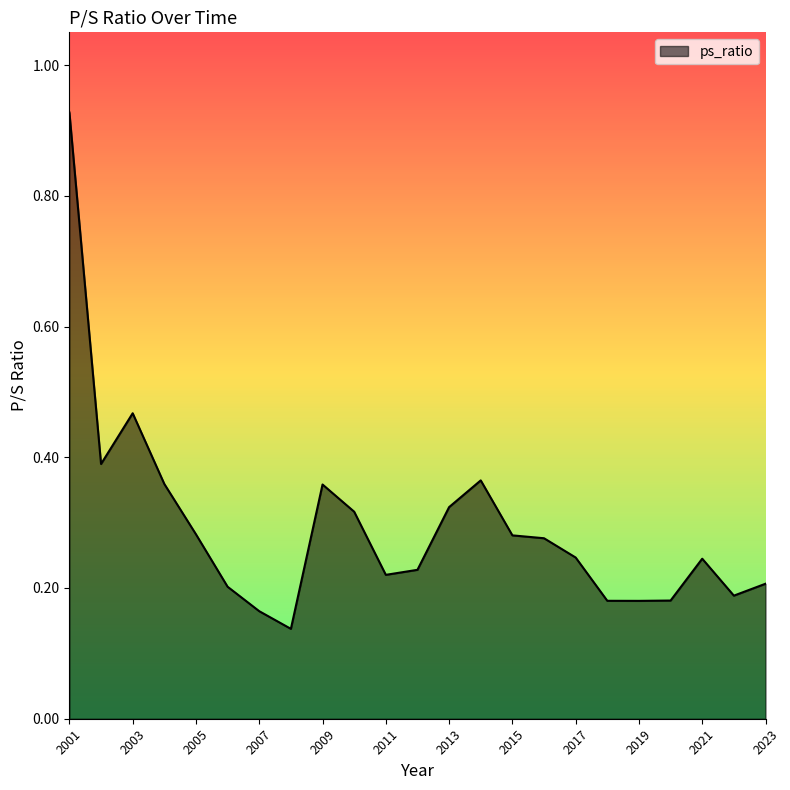

What is the difference between the maximum and minimum values?

0.8